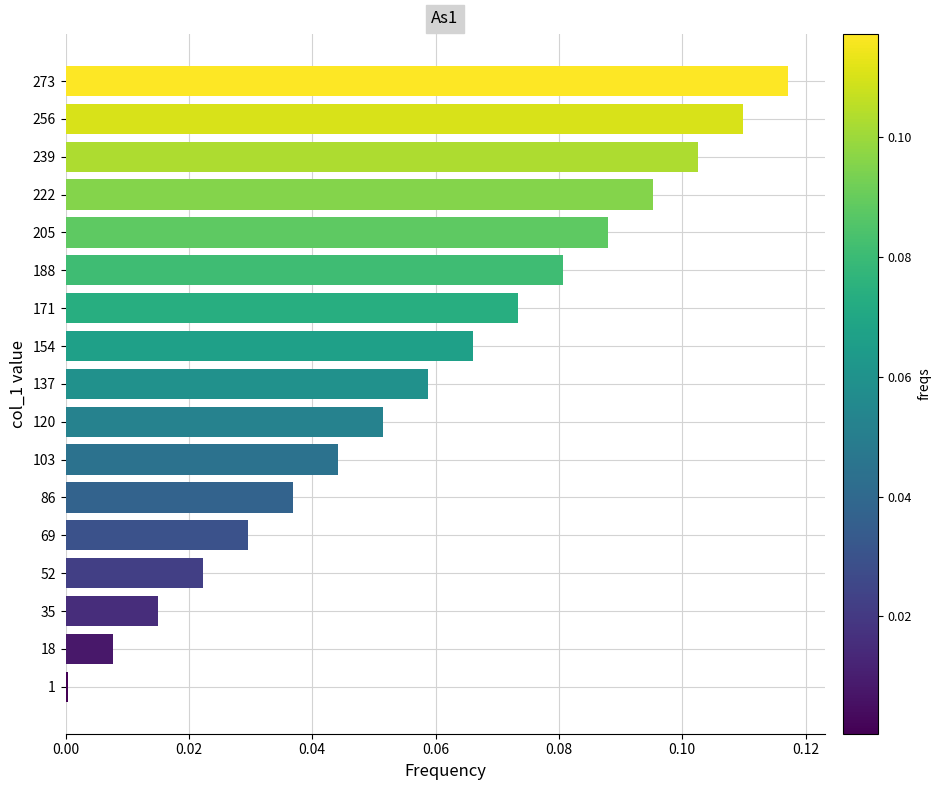

Which label corresponds to the smallest value in the chart?

1